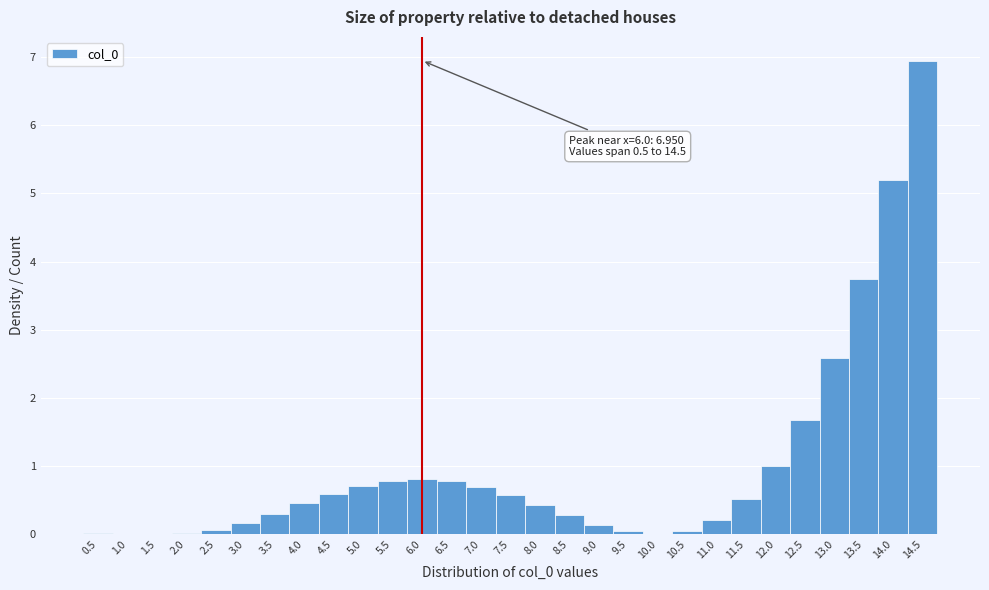

Over which range of the x-axis is the bar tallest?

14.25 to 14.75